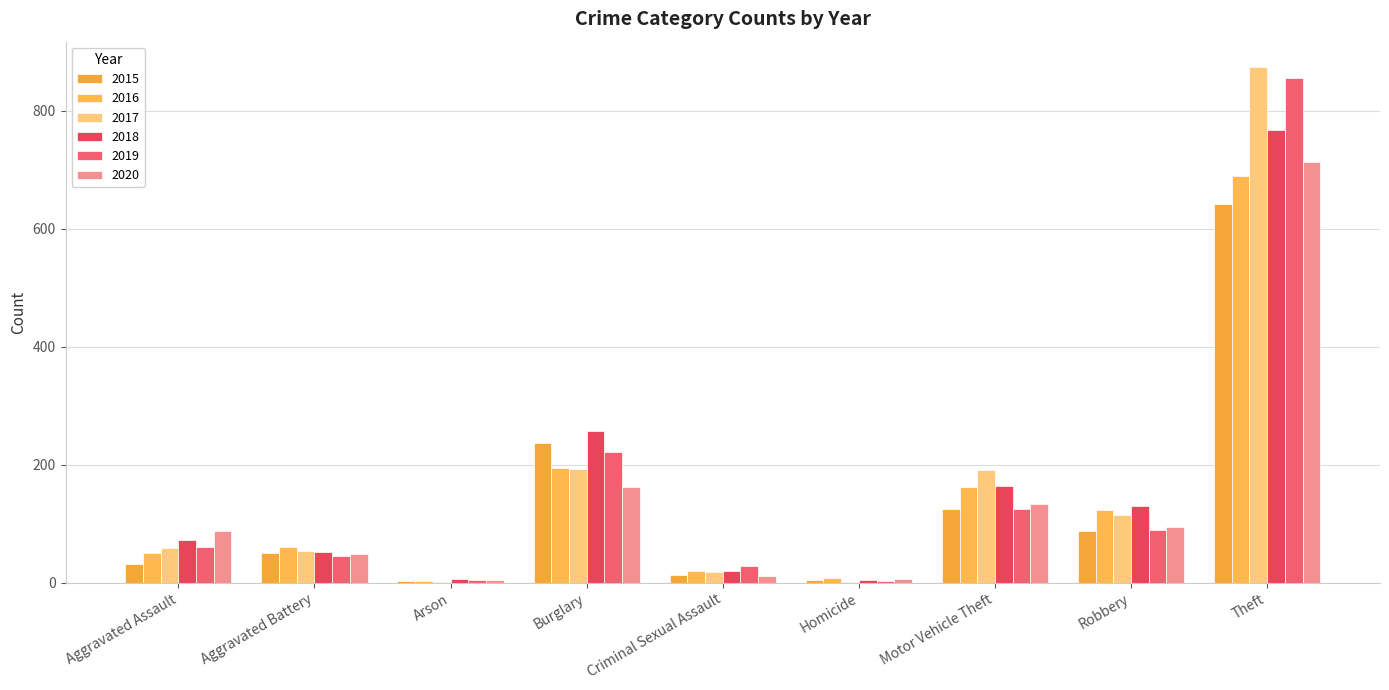

At how many categories does at least one series exceed 454?

1